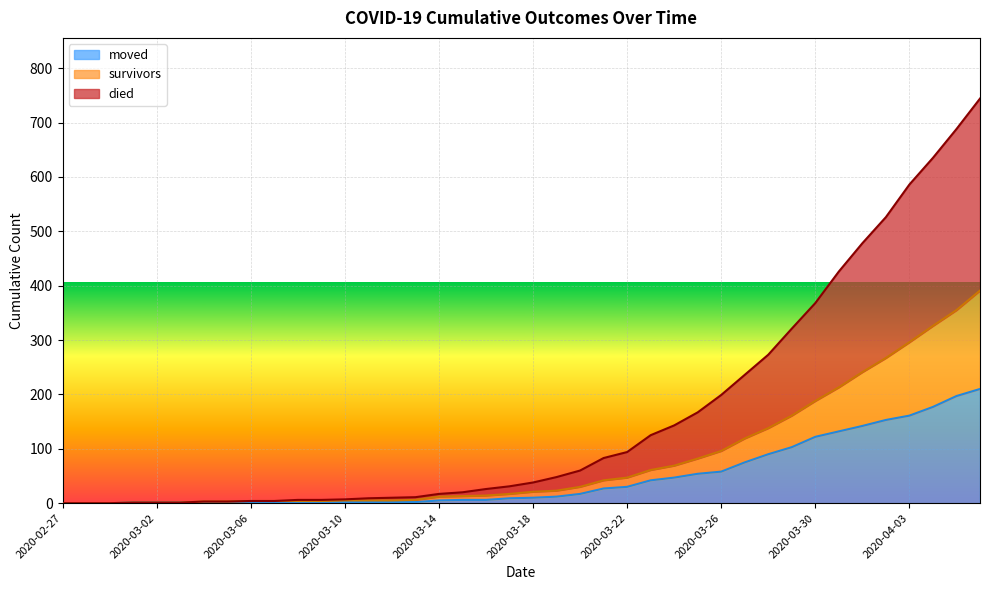

Which category has the lowest value across all series?

2020-02-27